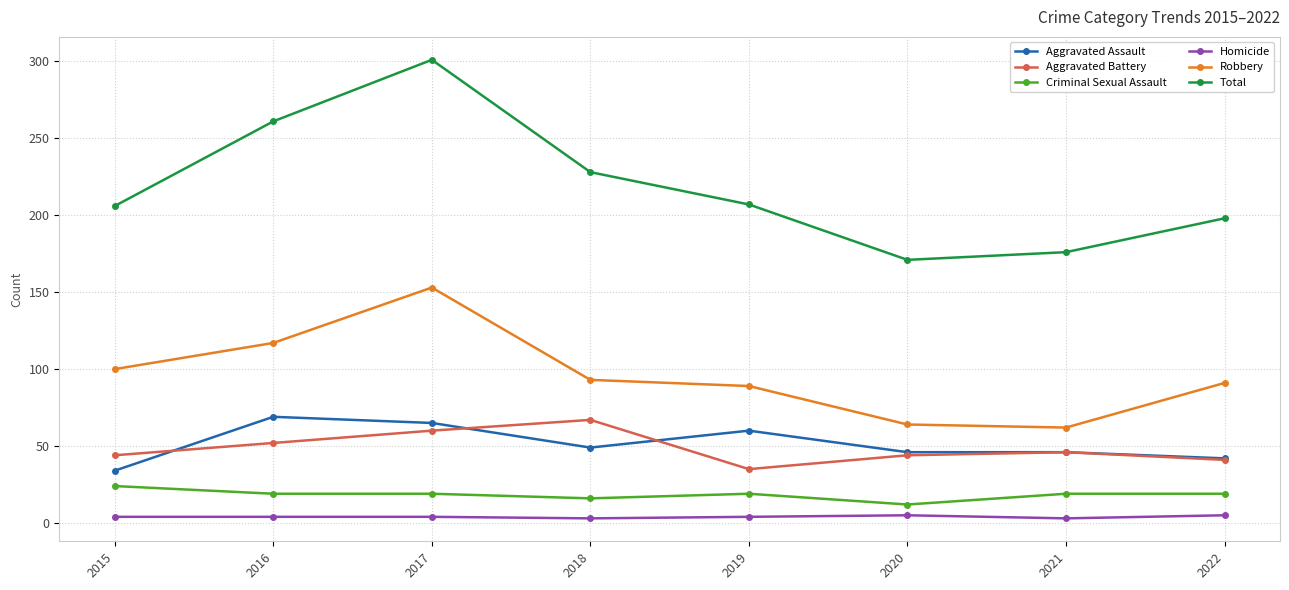

Is the value of Homicide at 2018 greater than the value of Robbery at 2022?

No